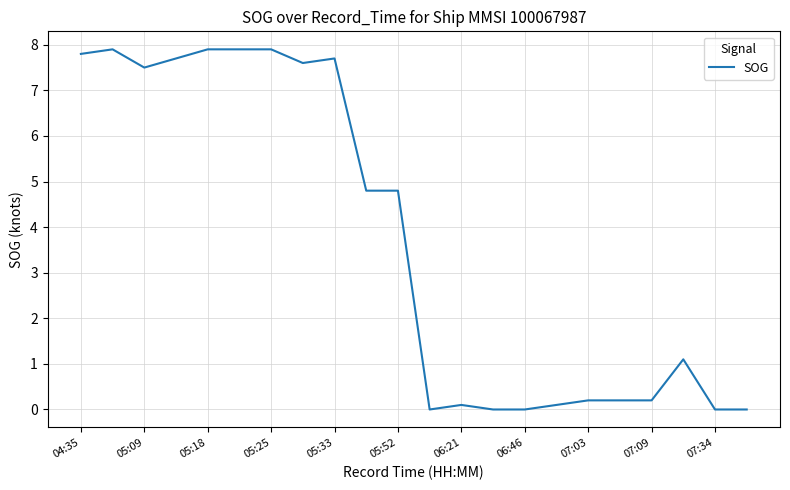

What is the difference between the maximum and minimum values?

7.9